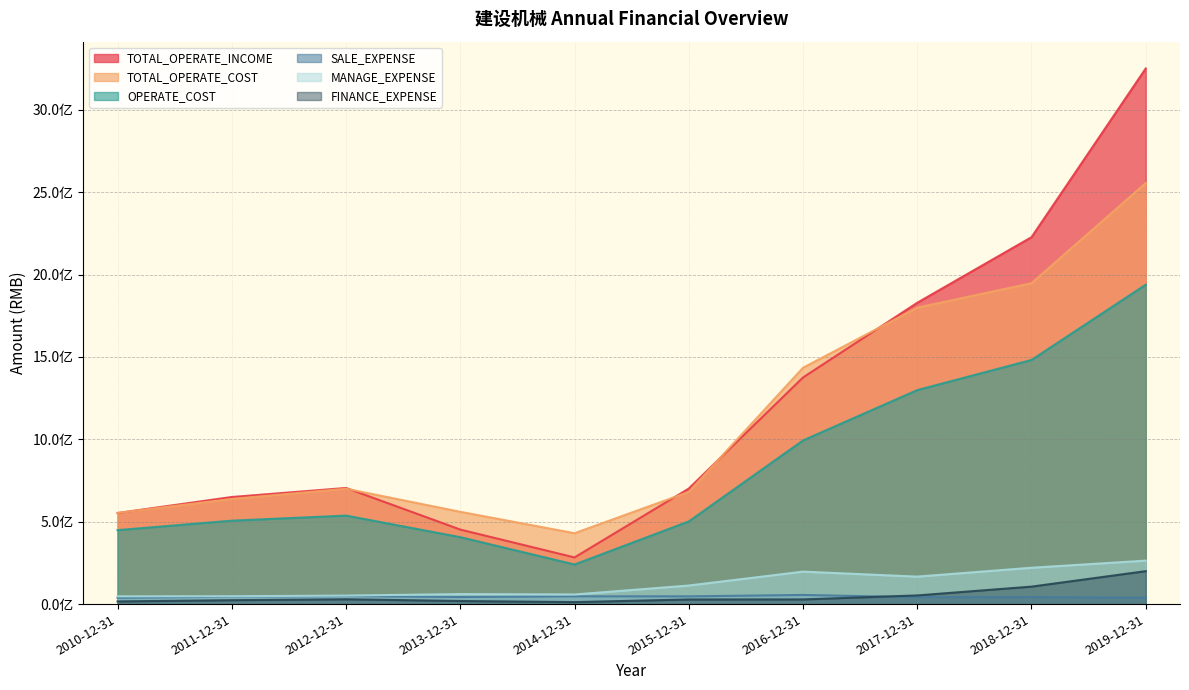

Which series changed the most between 2011-12-31 and 2019-12-31?

TOTAL_OPERATE_INCOME